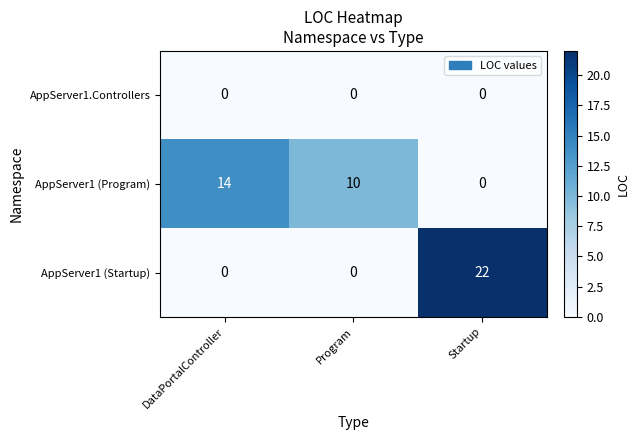

Reading left to right, what are all the values shown in this chart?

AppServer1.Controllers: 0	0	0
AppServer1 (Program): 14	10	0
AppServer1 (Startup): 0	0	22